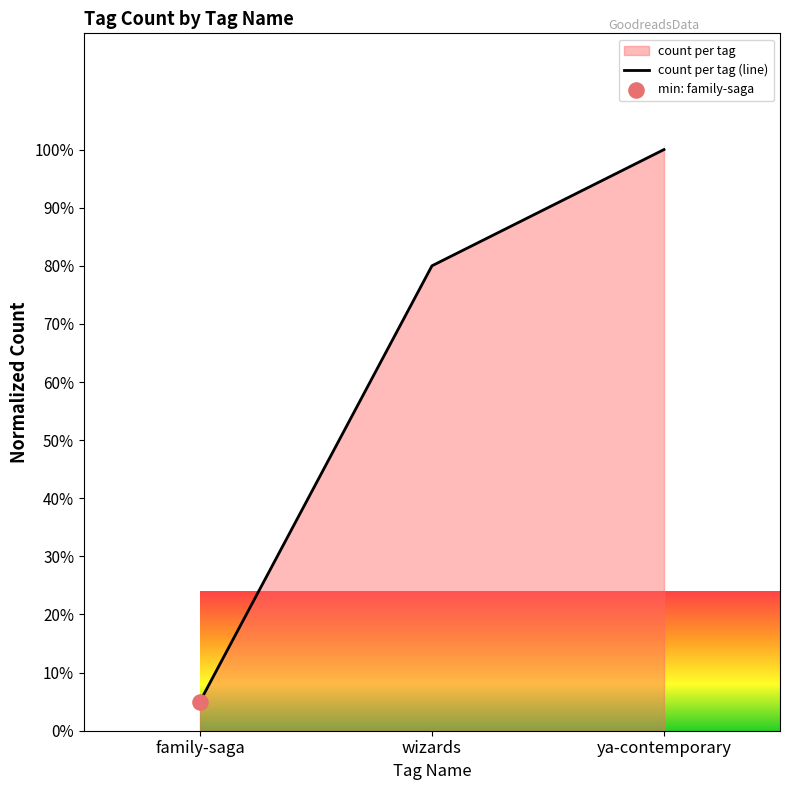

Between family-saga and ya-contemporary, which is larger?

ya-contemporary